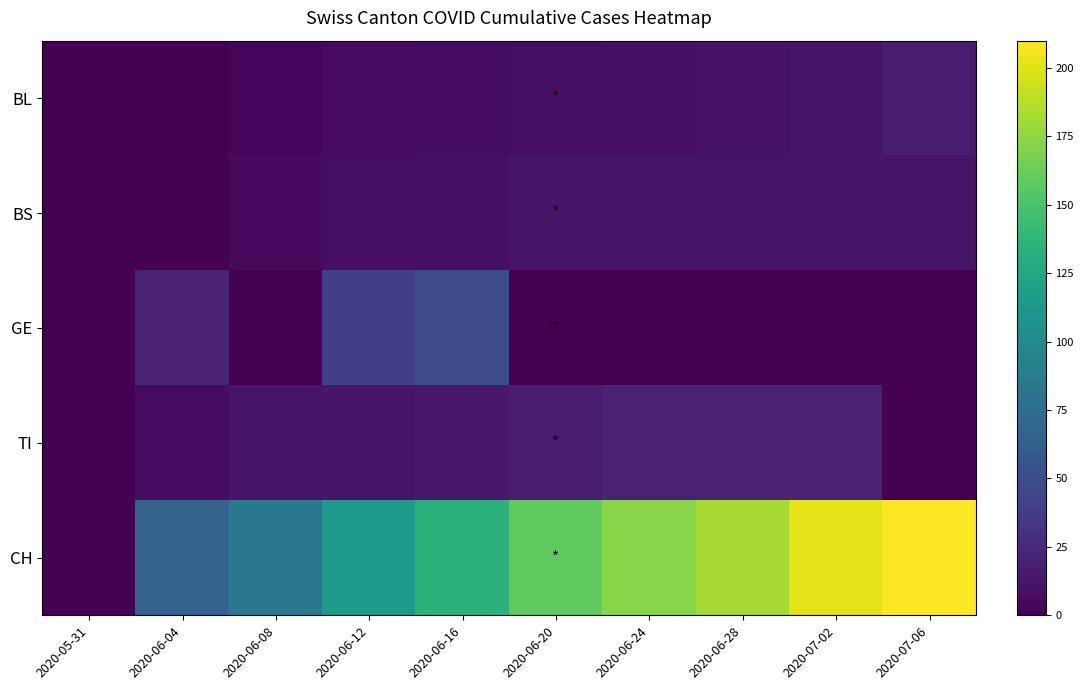

Which series changed the most between 2020-06-16 and 2020-06-28?

GE